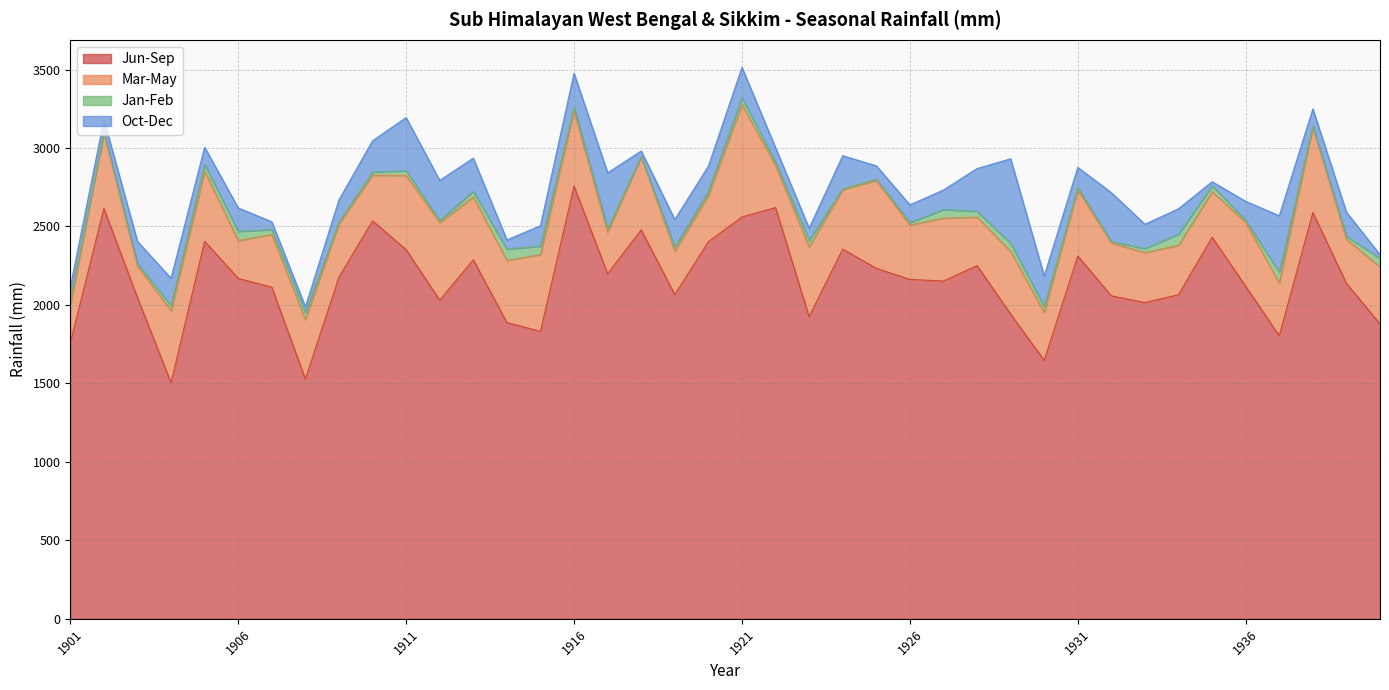

Which category has the highest value in the Mar-May series?

1921